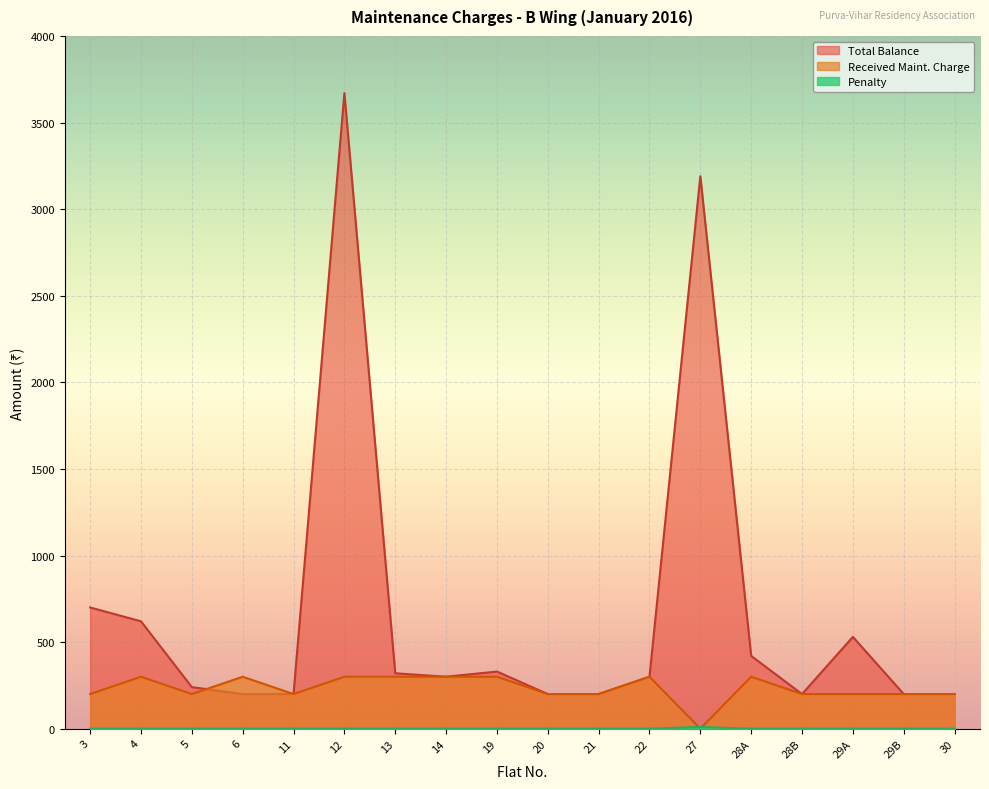

Reading left to right, transcribe all the data shown in this chart.

Total Balance: 3=700	4=620	5=240	6=200	11=200	12=3670	13=320	14=300	19=330	20=200	21=200	22=300	27=3190	28A=420	28B=200	29A=530	29B=200	30=200
Received Maint. Charge: 3=200	4=300	5=200	6=300	11=200	12=300	13=300	14=300	19=300	20=200	21=200	22=300	27=0	28A=300	28B=200	29A=200	29B=200	30=200
Penalty: 3=0	4=0	5=0	6=0	11=0	12=0	13=0	14=0	19=0	20=0	21=0	22=0	27=10	28A=0	28B=0	29A=0	29B=0	30=0